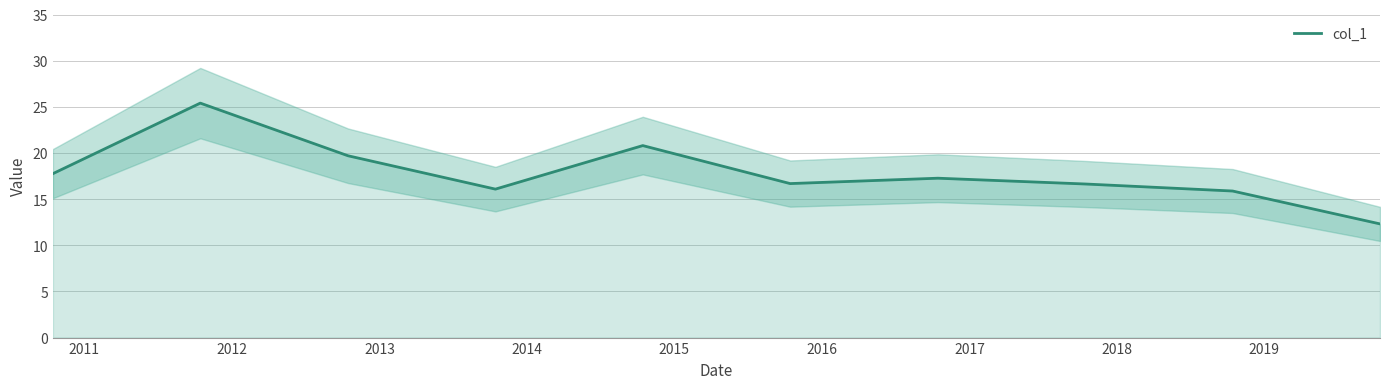

What is the lowest value of the col_1 series?

12.3